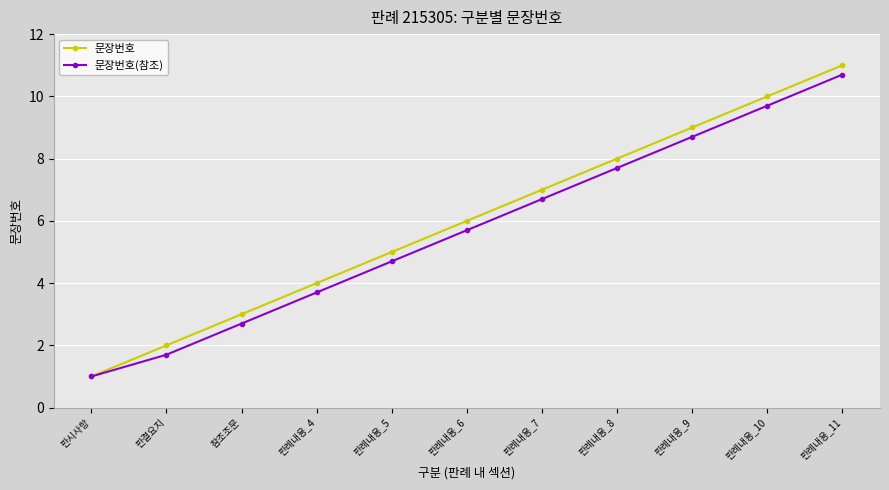

What is the difference between the highest and lowest values at 참조조문?

0.3